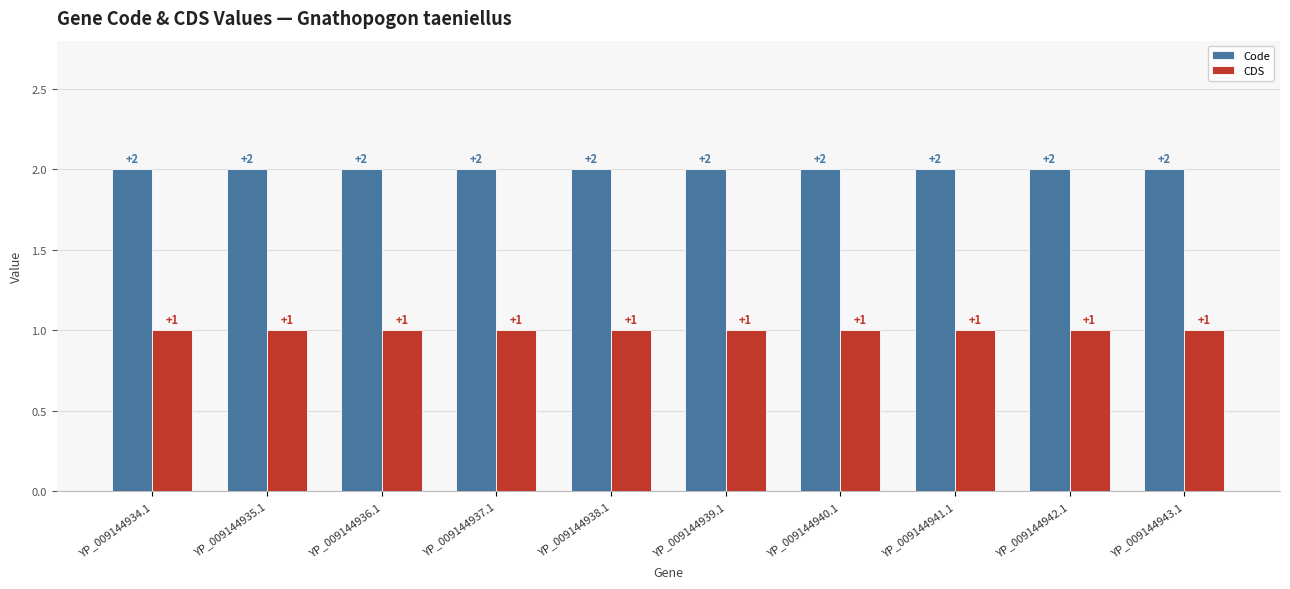

What is the total value across all series at YP_009144941.1?

3